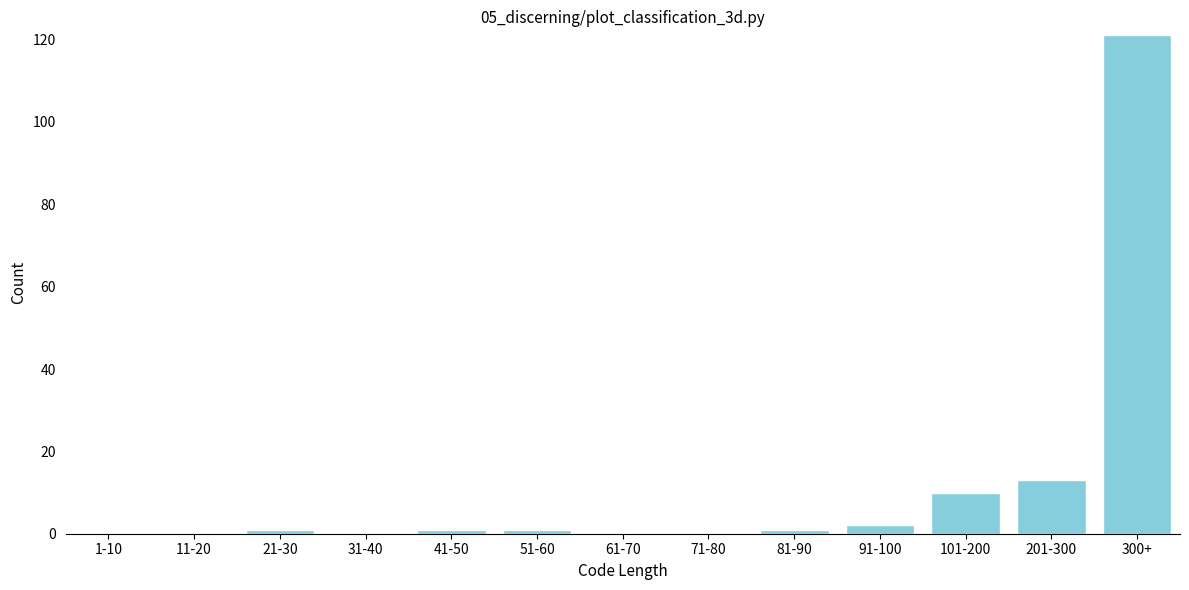

Reading left to right, list all the values displayed in this chart.

1-10=0	11-20=0	21-30=1	31-40=0	41-50=1	51-60=1	61-70=0	71-80=0	81-90=1	91-100=2	101-200=10	201-300=13	300+=121